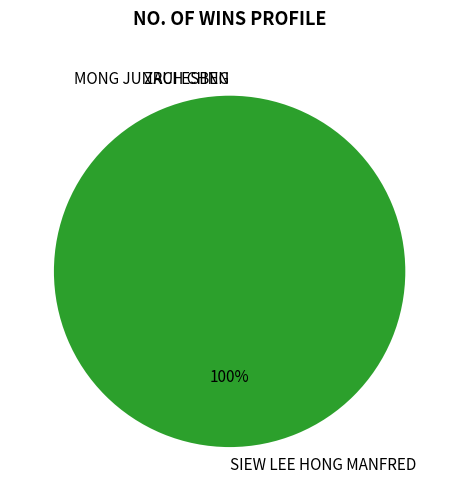

Count the number of slices in the pie.

3